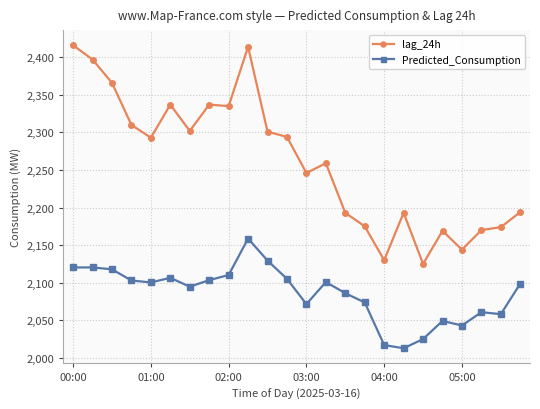

What is the minimum value for Predicted_Consumption?

2012.8